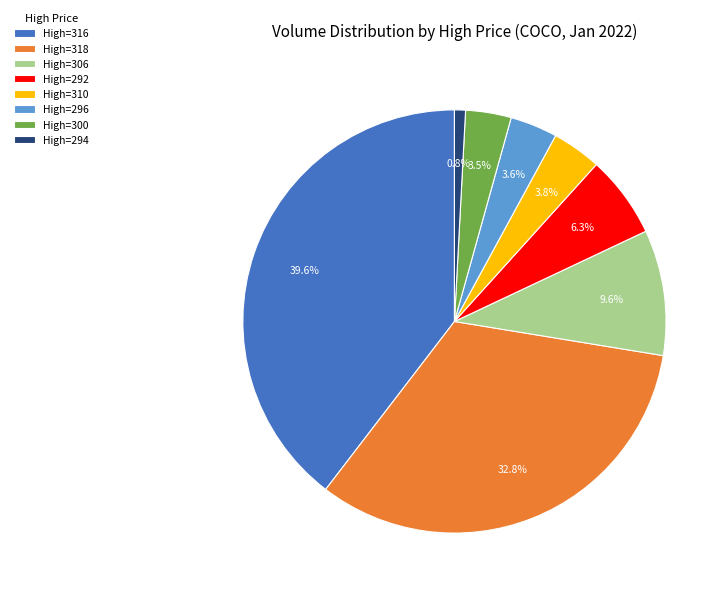

Do High=300 and High=292 together represent more than half of the pie?

No